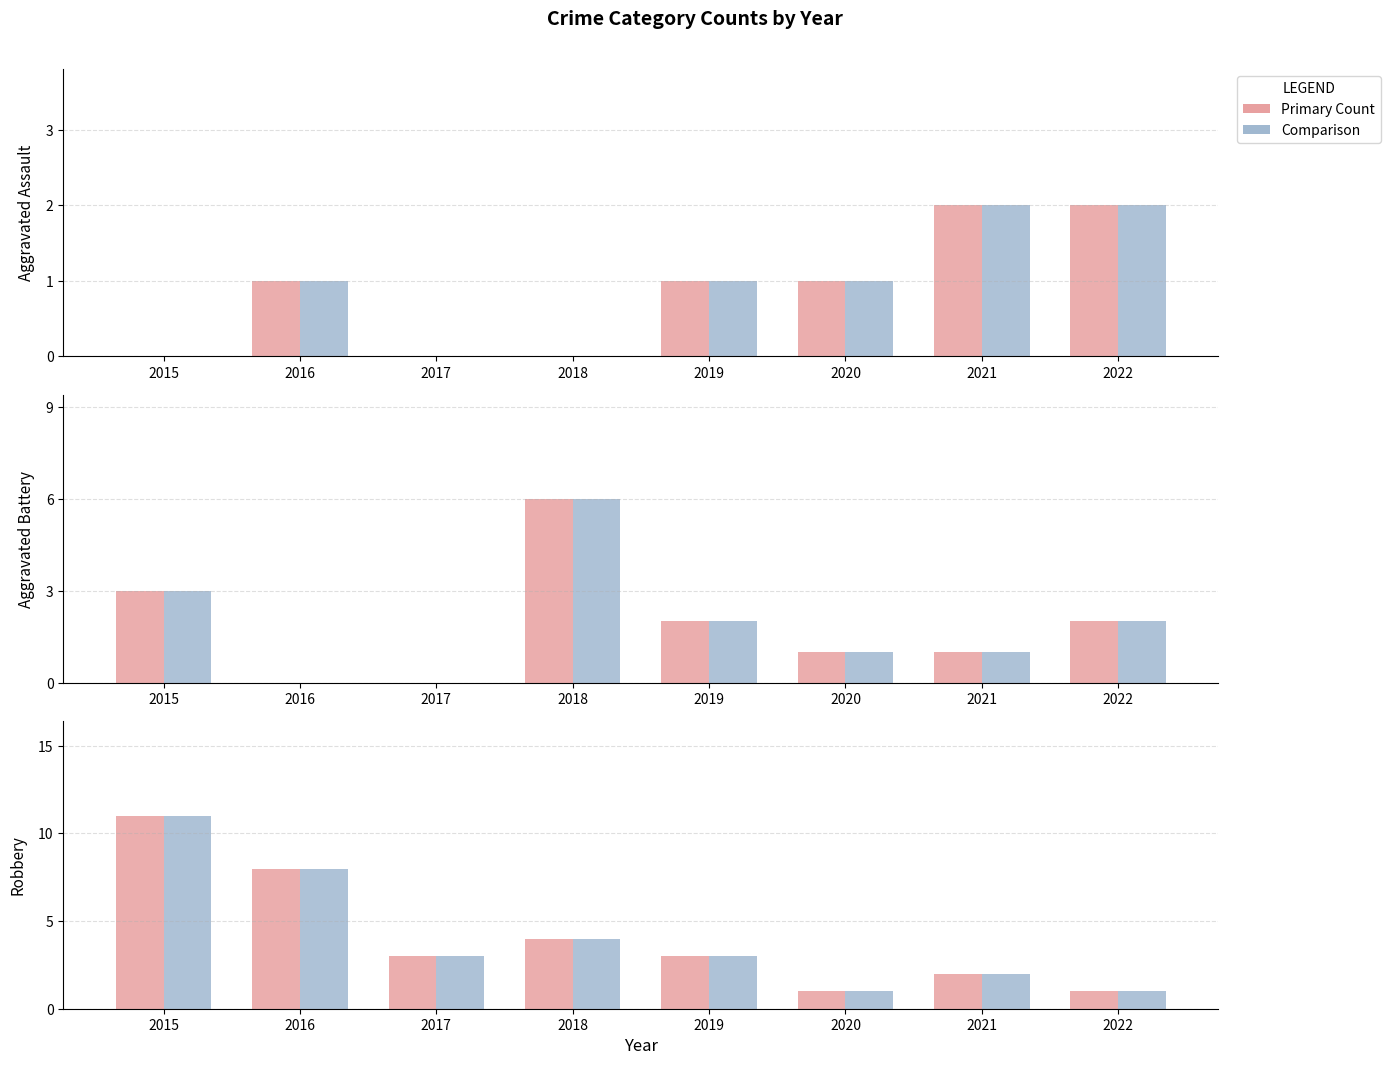

Are the bars grouped side by side (vs. stacked)?

Yes